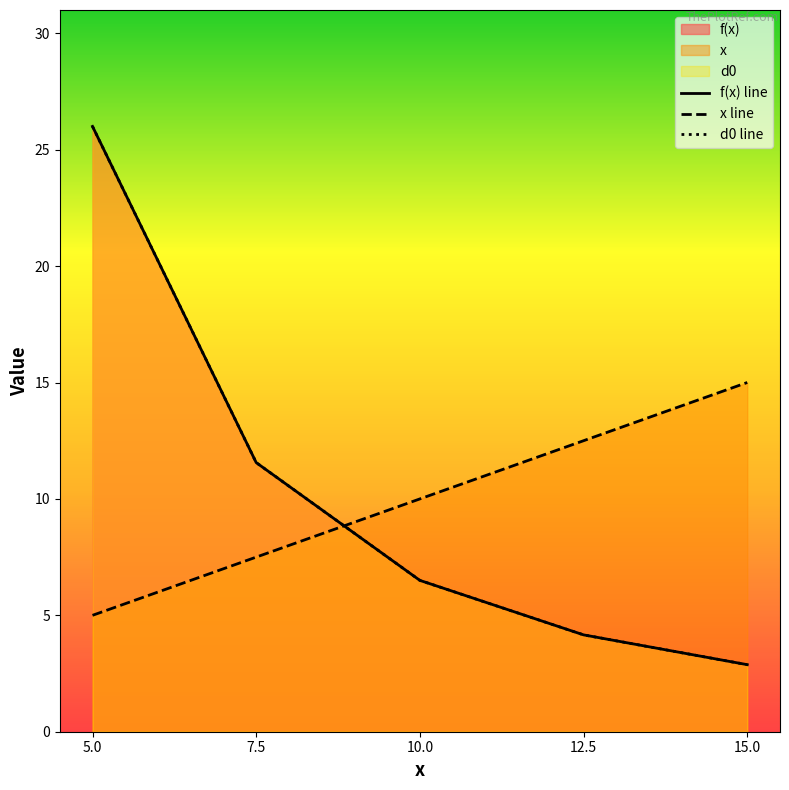

Reading left to right, transcribe all the data shown in this chart.

f(x) line: 26.0	11.6	6.5	4.2	2.9
x line: 5.0	7.5	10.0	12.5	15.0
d0 line: 26.0	11.6	6.5	4.2	2.9